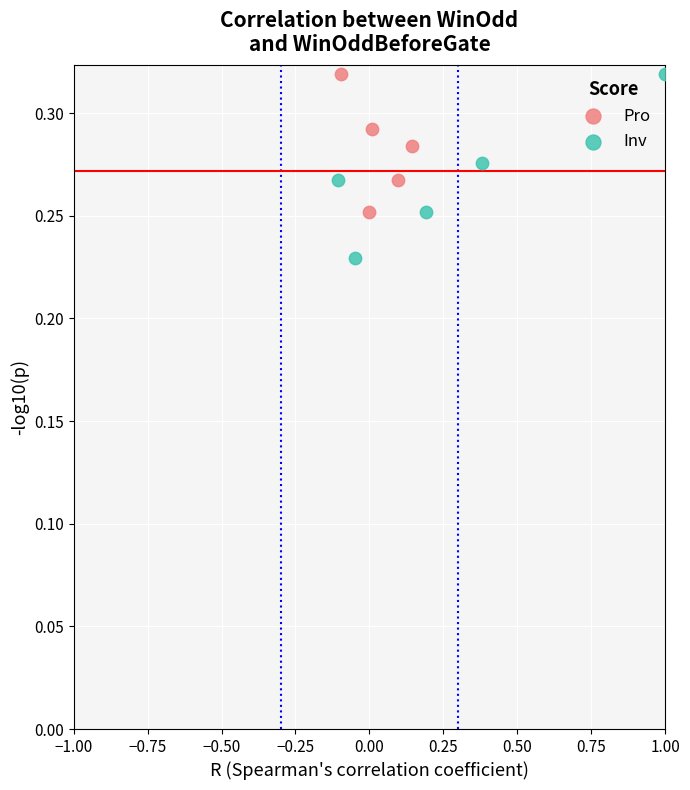

Which series contains the lowest Y value?

Inv